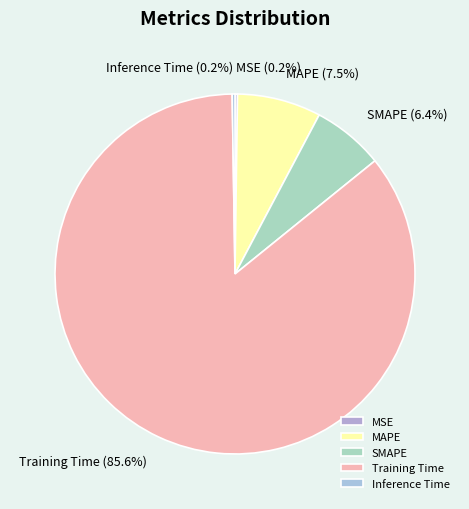

Is Training Time the majority of the pie?

Yes